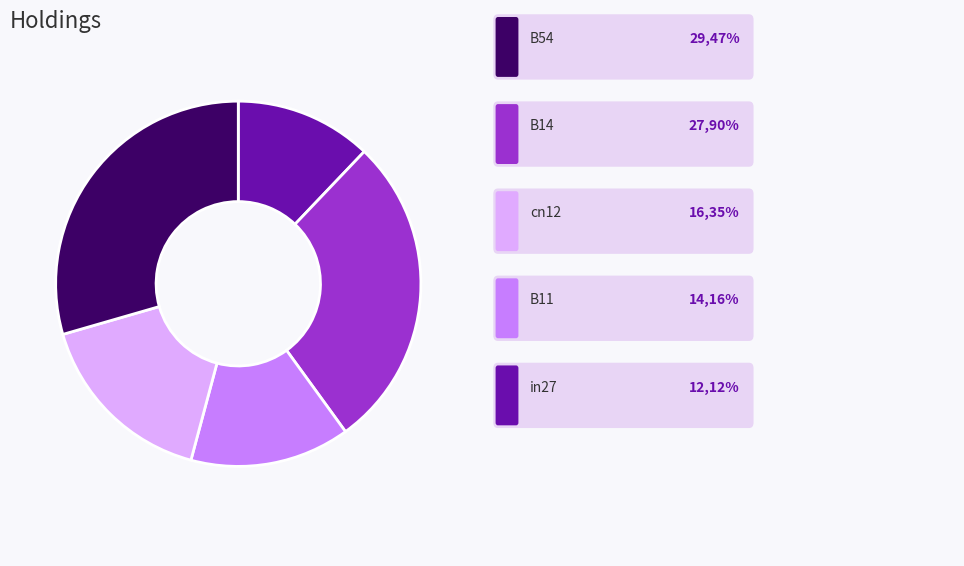

Does any single category account for the majority?

No